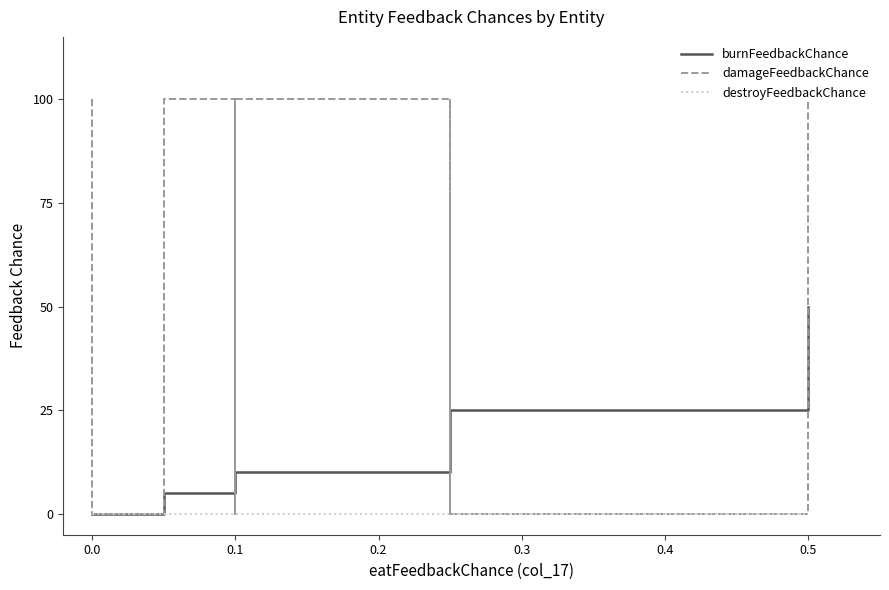

True or false: destroyFeedbackChance and damageFeedbackChance cross at least once.

False